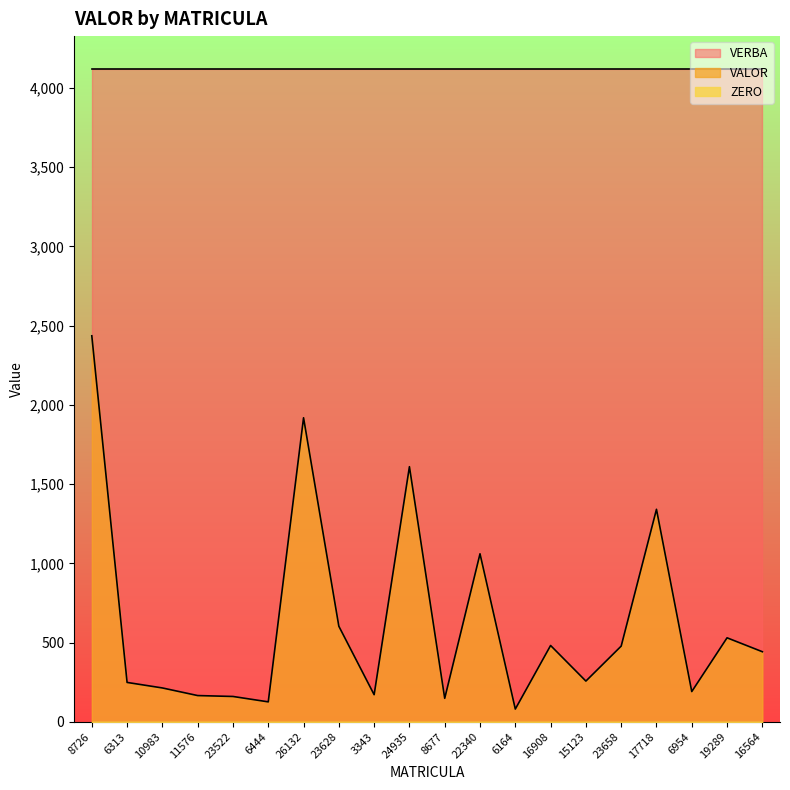

What is the label of the 12th point from the left?

22340